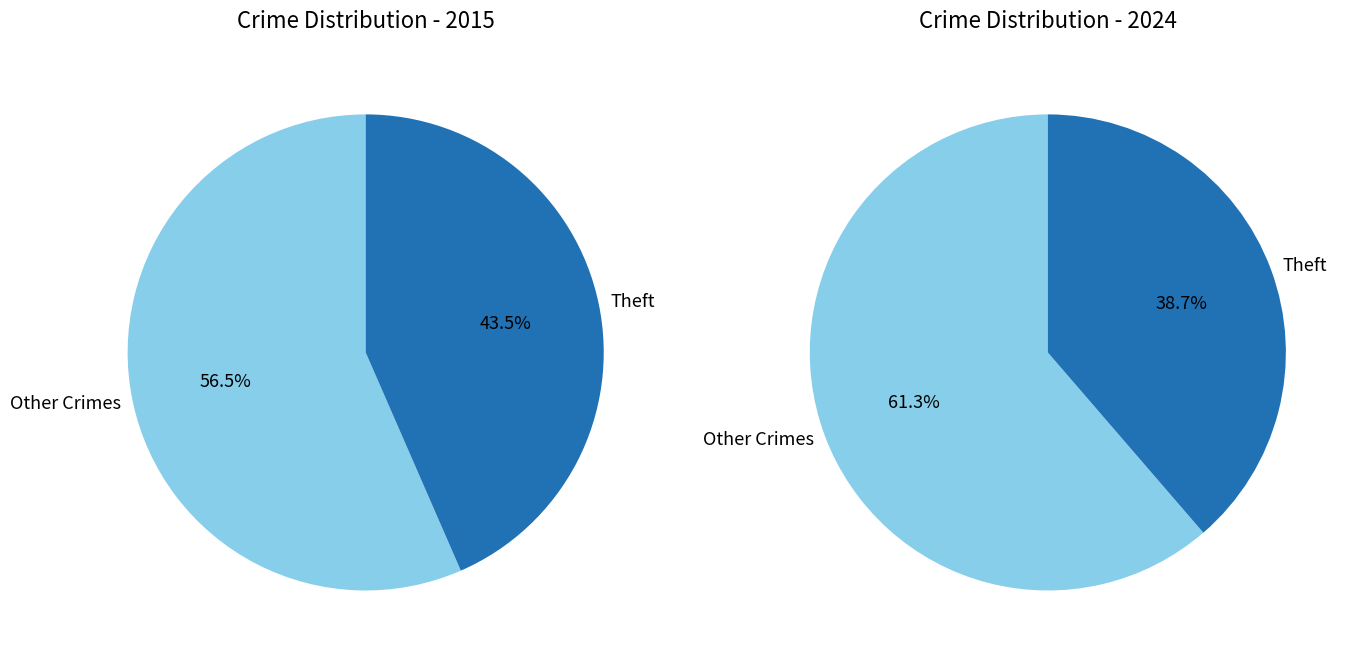

At 3, list the series in order from largest to smallest.

values_2015, values_2024